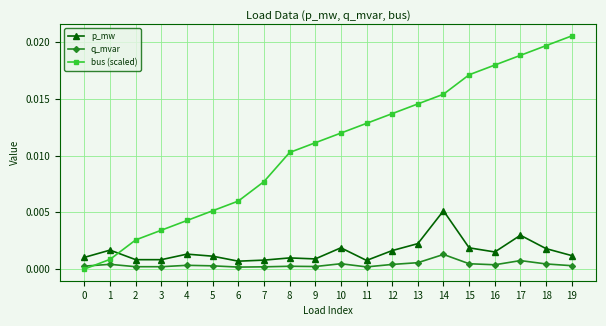

Rank the series at 18 from lowest to highest value.

q_mvar, p_mw, bus (scaled)